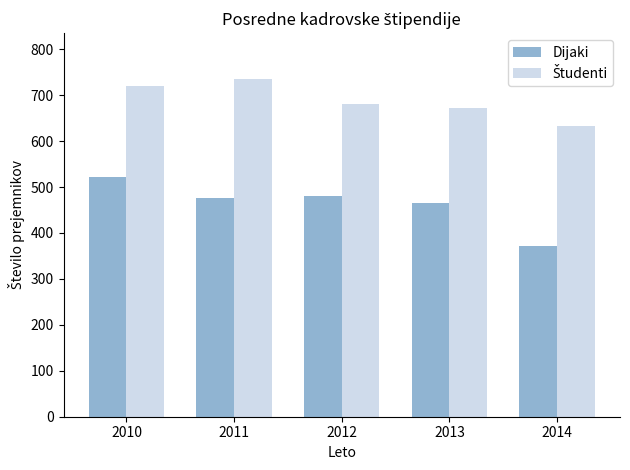

How many distinct data groups are displayed?

2